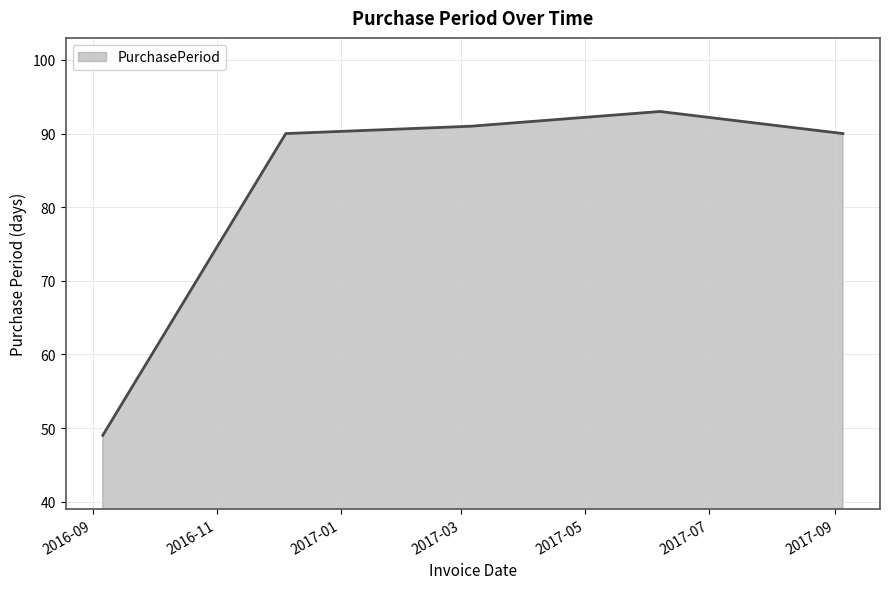

Count the number of data series in this chart.

1